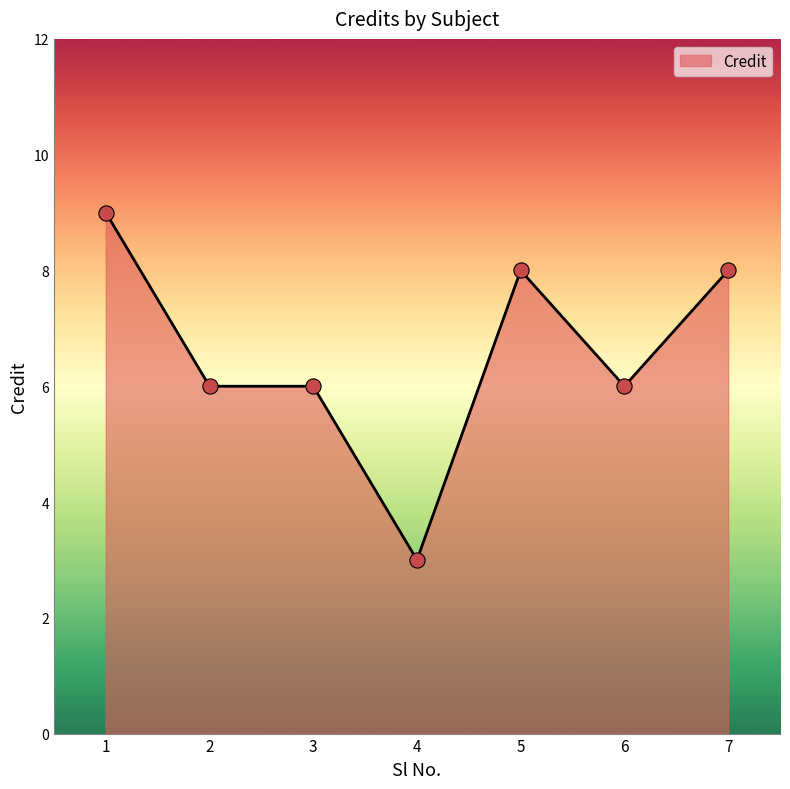

What is the change in value from 4 to 5?

+5